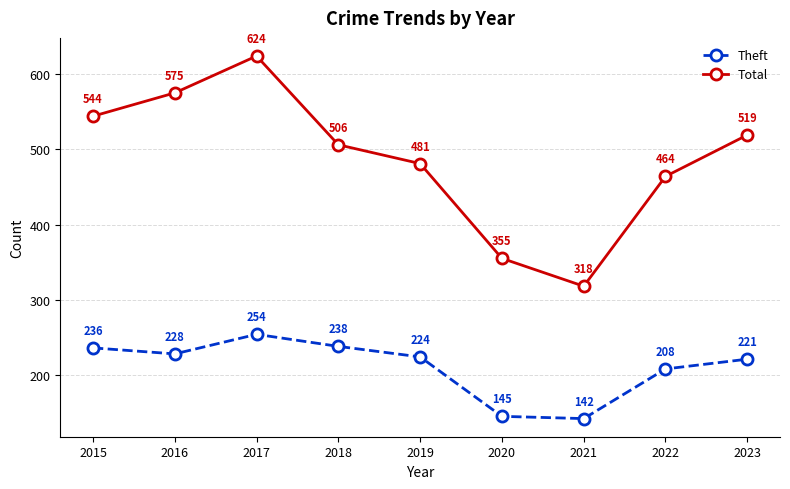

Rank the series by their maximum value, from lowest to highest.

Theft, Total